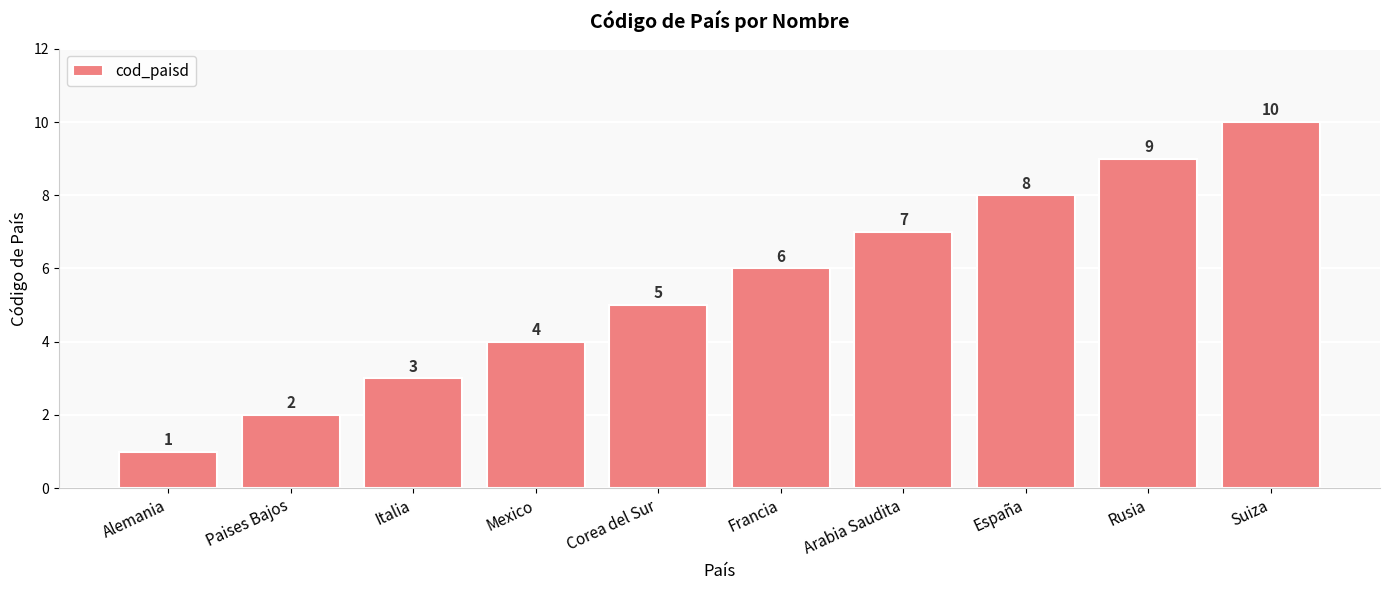

Read the value at Francia.

6